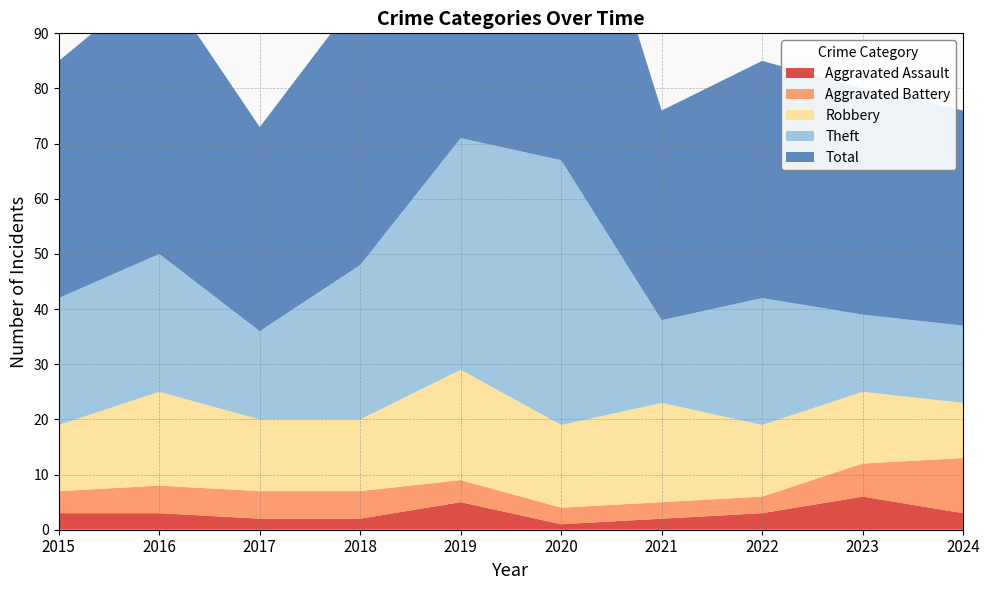

Reading left to right, what are all the values shown in this chart?

Aggravated Assault: 3	3	2	2	5	1	2	3	6	3
Aggravated Battery: 4	5	5	5	4	3	3	3	6	10
Robbery: 12	17	13	13	20	15	18	13	13	10
Theft: 23	25	16	28	42	48	15	23	14	14
Total: 43	50	37	49	71	67	38	43	41	39